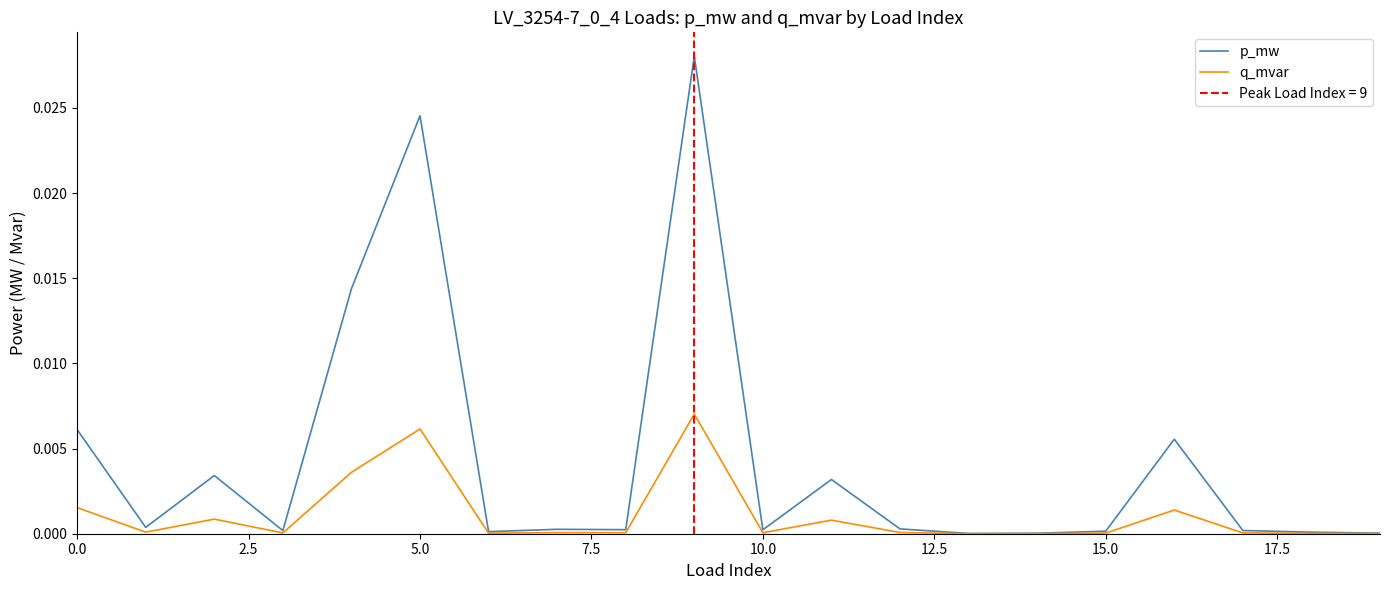

How many lines are shown in the chart?

2